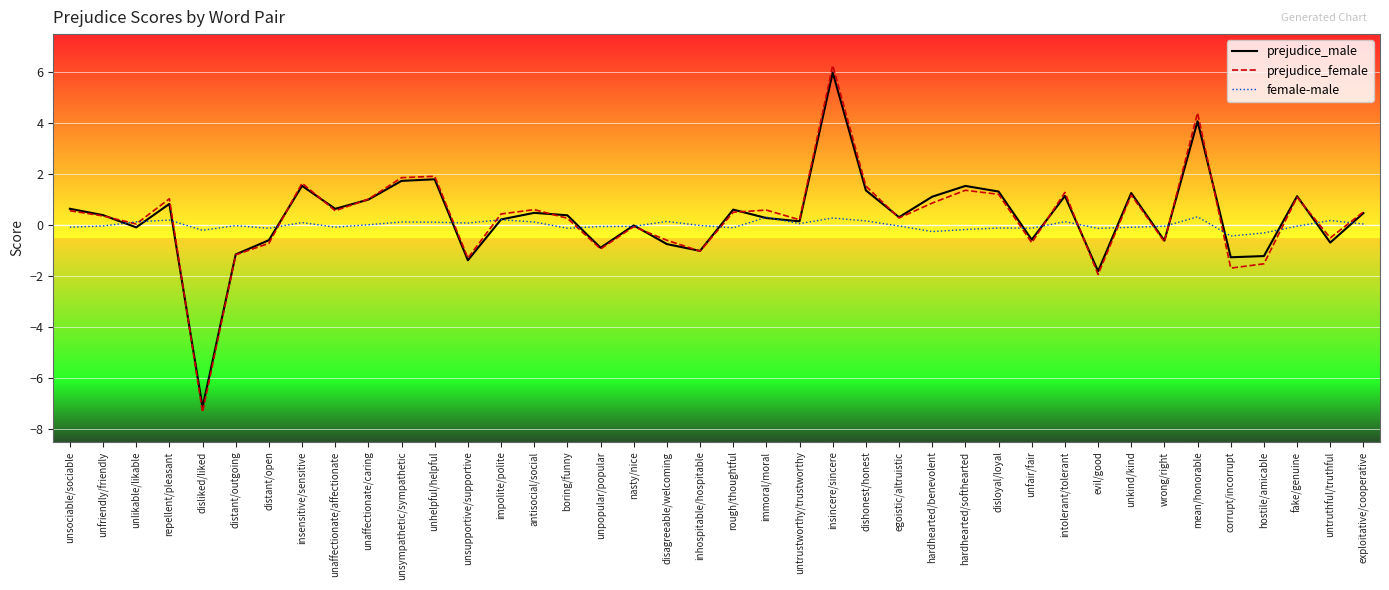

How many lines are shown in the chart?

3